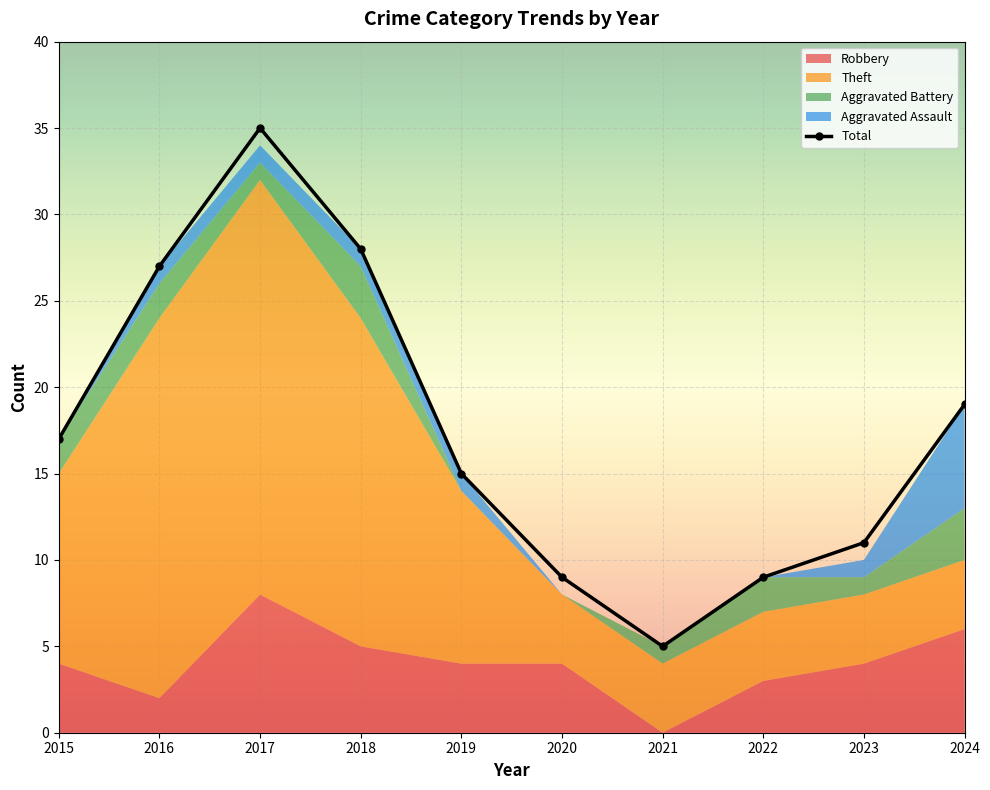

Which series has the widest spread of values?

Total